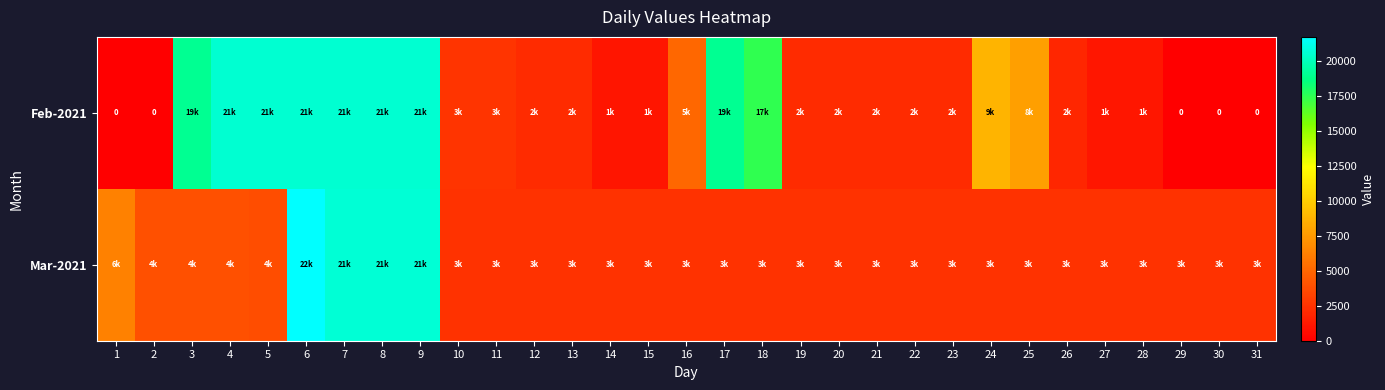

Which category has the highest value in the Mar-2021 series?

6